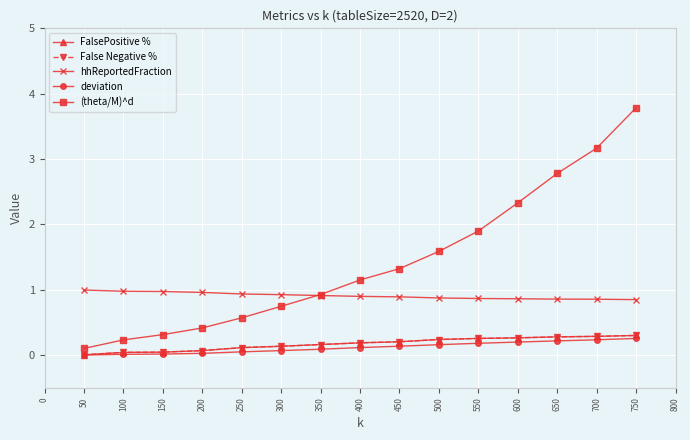

Is this an area chart (filled region under the line)?

No